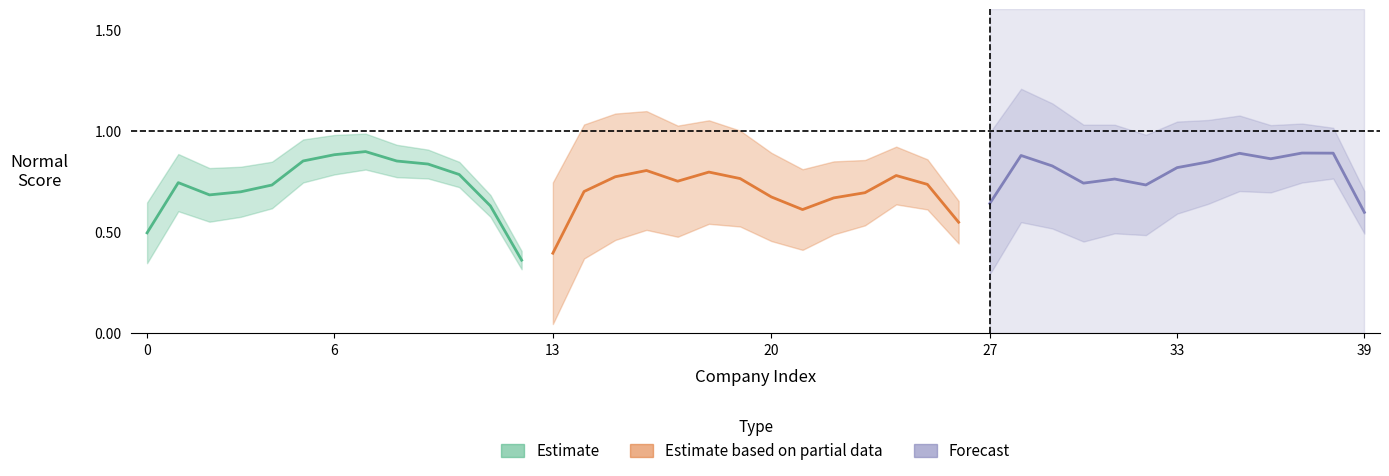

How many data points does each series have?

40